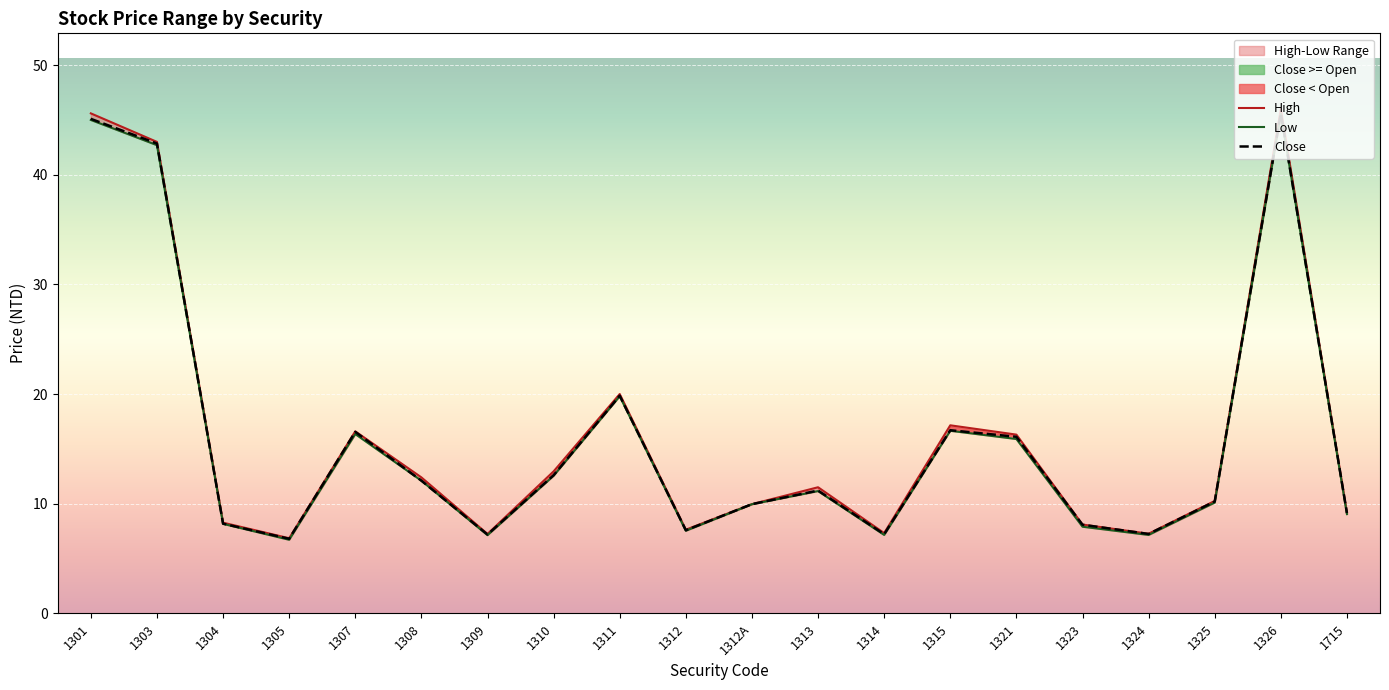

Where is the first local maximum for High?

1307